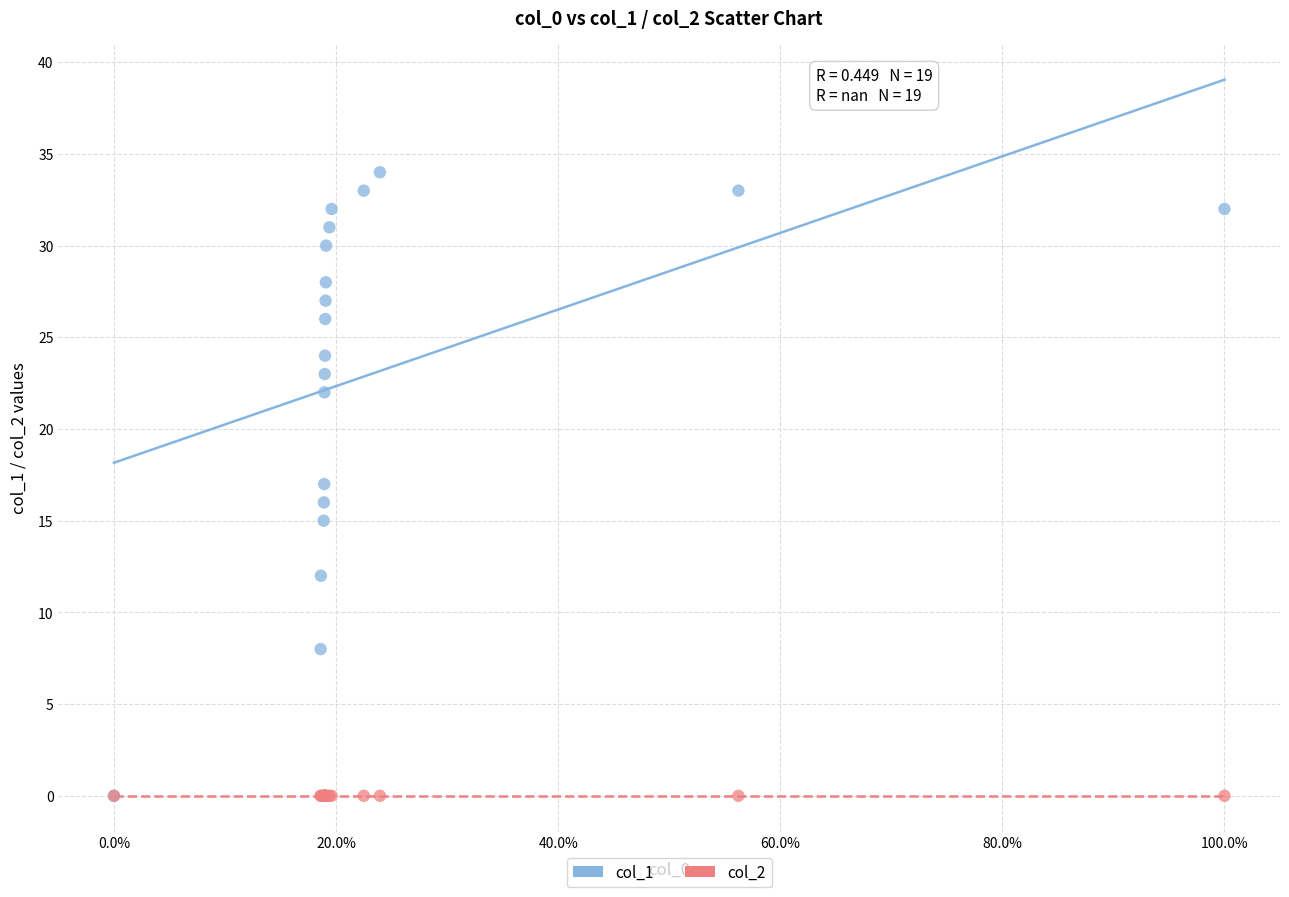

Which series contains the highest Y value?

col_1